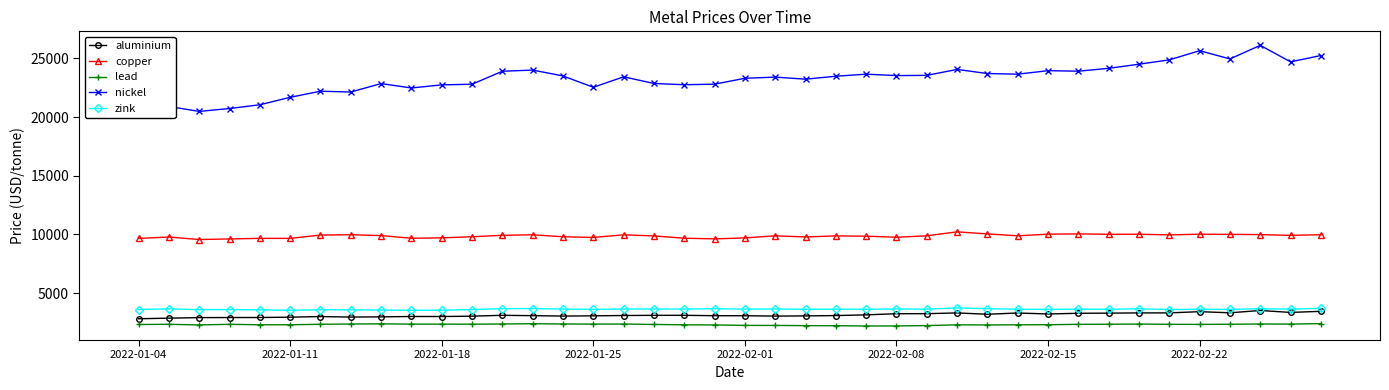

True or false: lead and nickel cross at least once.

False